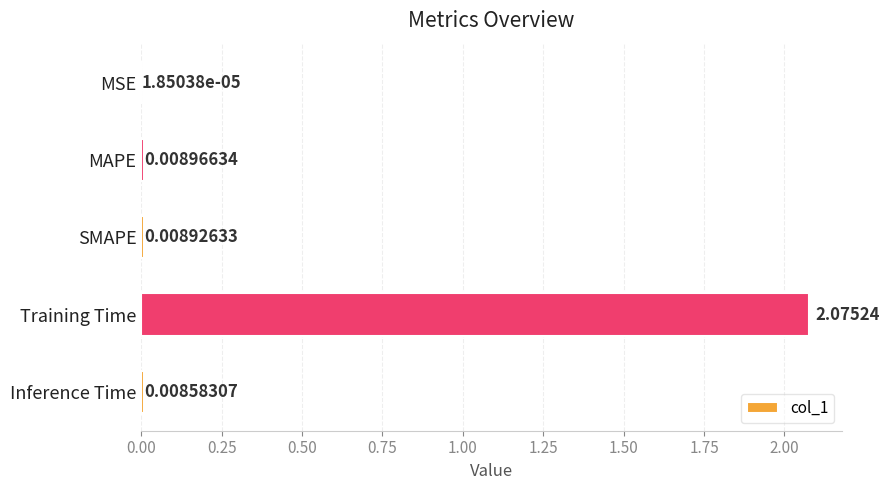

What is the change in value from SMAPE to Training Time?

+2.1